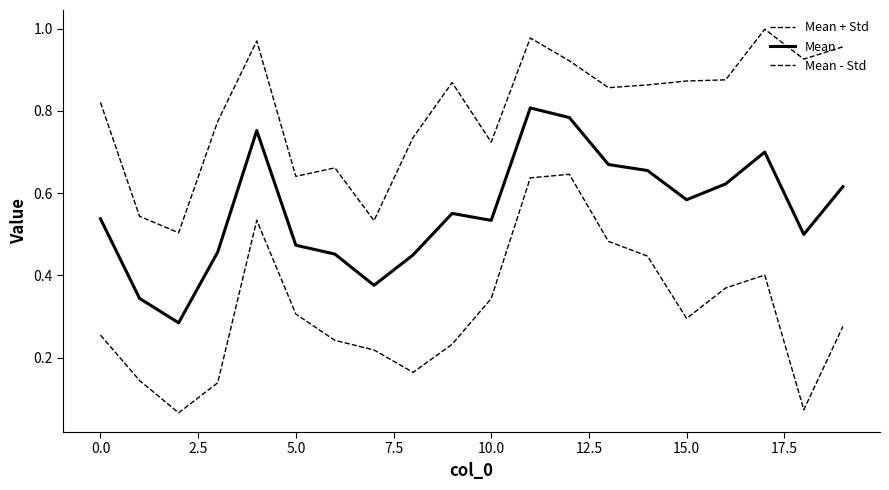

How many lines are shown in the chart?

3